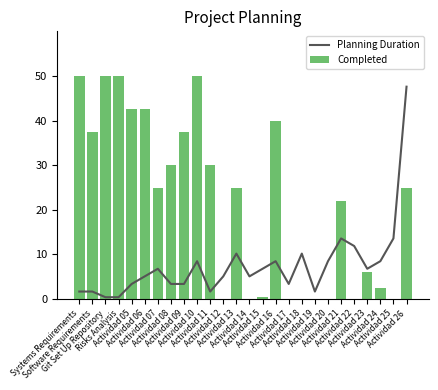

What is the value of the Completed bar at the 6th from the left?

42.5